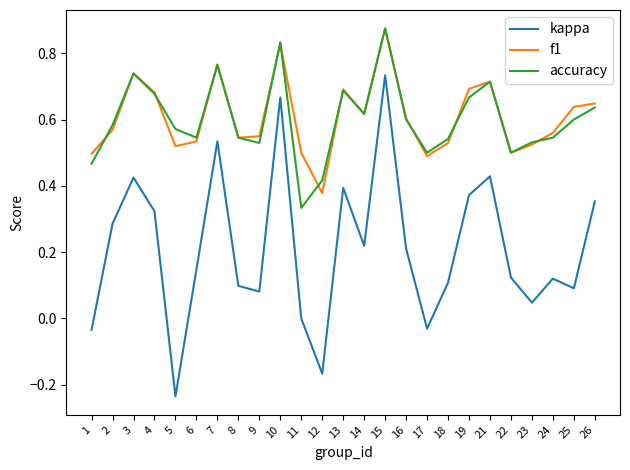

True or false: kappa and f1 cross at least once.

False